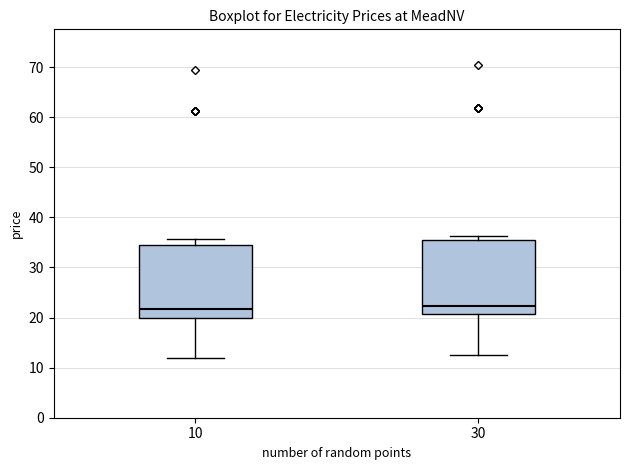

Reading left to right, read every box against the y-axis: the position of its median line, the range the box covers, and the ends of its whiskers. The values are not printed on the chart, so give them approximately, as read against the axis.

10: median 22, box 20 to 35, whiskers 12 to 36
30: median 22, box 21 to 36, whiskers 13 to 36 (just above the box's upper edge)